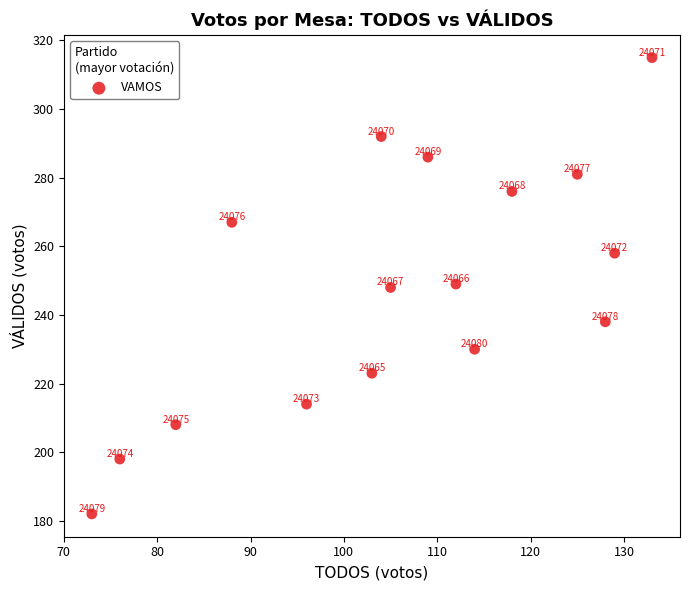

What Y value in the scatter plot is closest to 248?

248